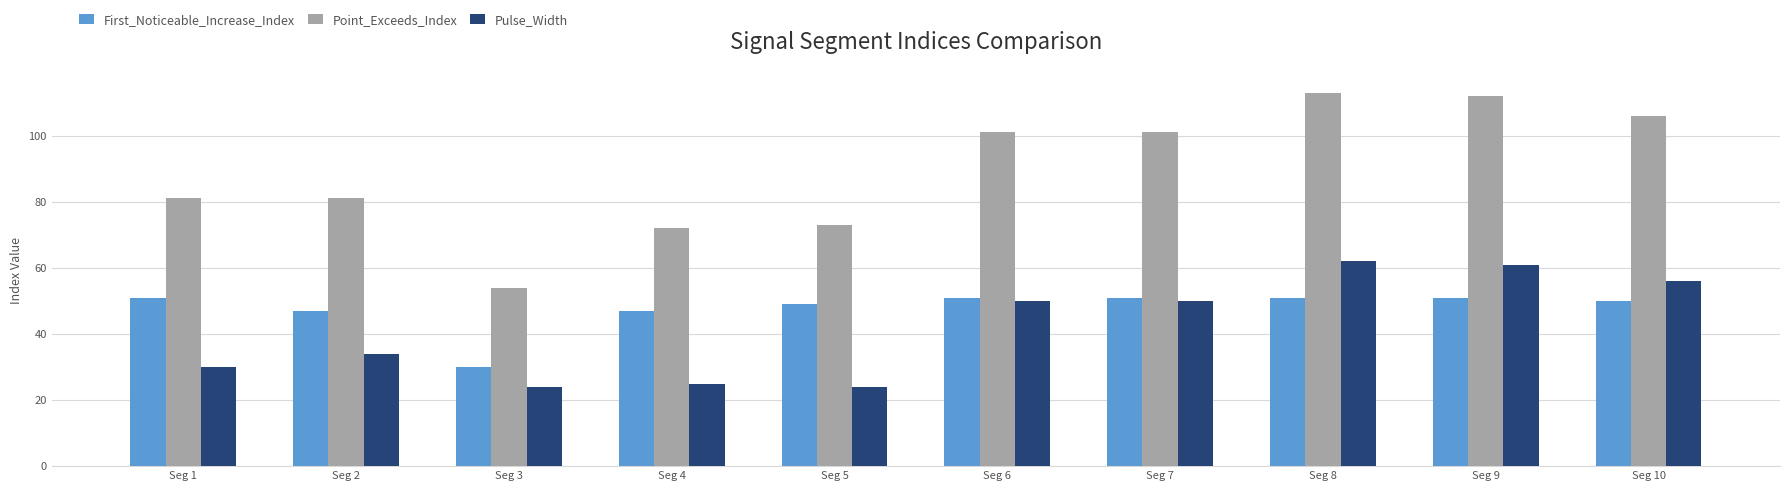

Reading left to right, what are all the values shown in this chart?

First_Noticeable_Increase_Index: Seg 1=51	Seg 2=47	Seg 3=30	Seg 4=47	Seg 5=49	Seg 6=51	Seg 7=51	Seg 8=51	Seg 9=51	Seg 10=50
Point_Exceeds_Index: Seg 1=81	Seg 2=81	Seg 3=54	Seg 4=72	Seg 5=73	Seg 6=101	Seg 7=101	Seg 8=113	Seg 9=112	Seg 10=106
Pulse_Width: Seg 1=30	Seg 2=34	Seg 3=24	Seg 4=25	Seg 5=24	Seg 6=50	Seg 7=50	Seg 8=62	Seg 9=61	Seg 10=56